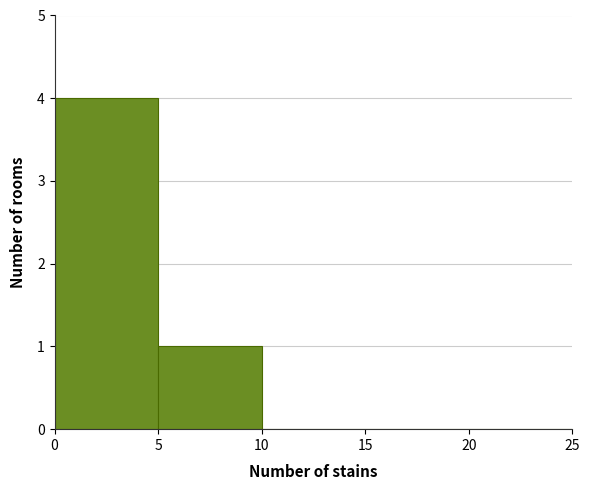

Reading left to right, transcribe this chart: for each bar, give the range it covers on the x-axis and its height. The values are not printed on the chart, so give them approximately, as read against the axis.

0 to 5: 4
5 to 10: 1
10 to 15: 0
15 to 20: 0
20 to 25: 0